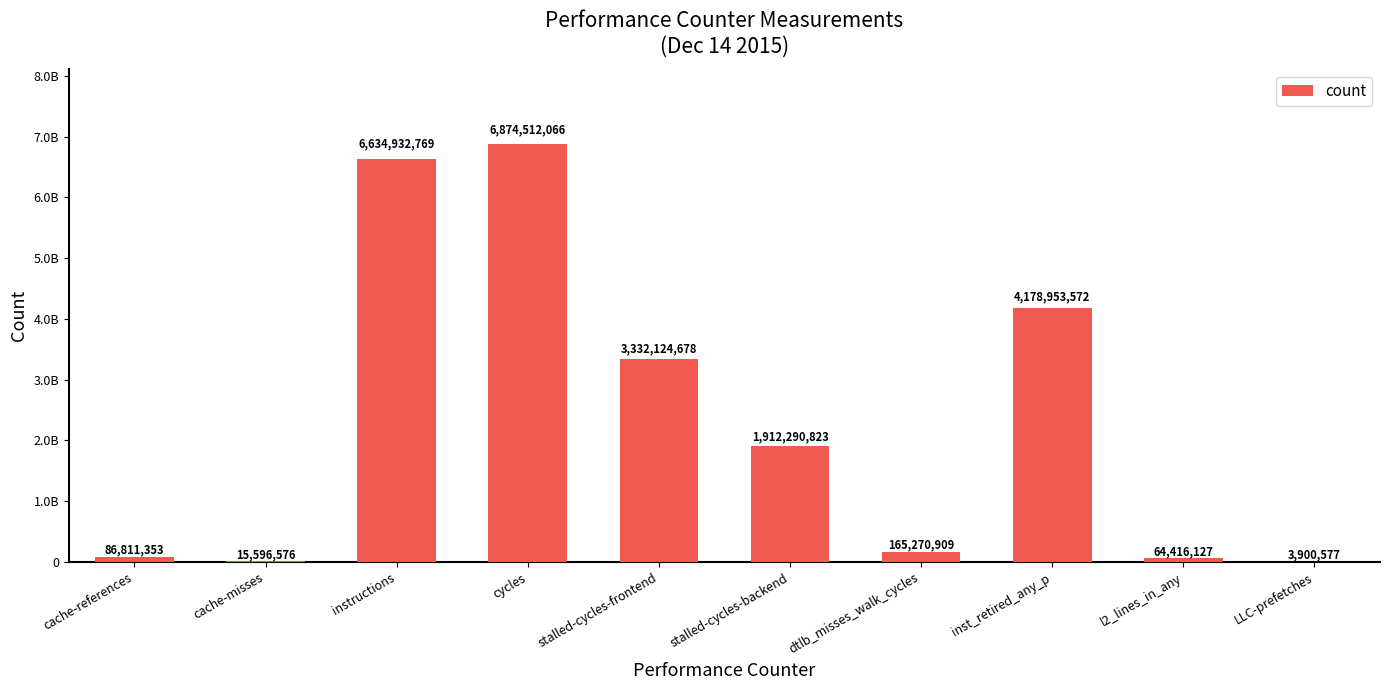

Where does the data first go above 1912290823?

instructions